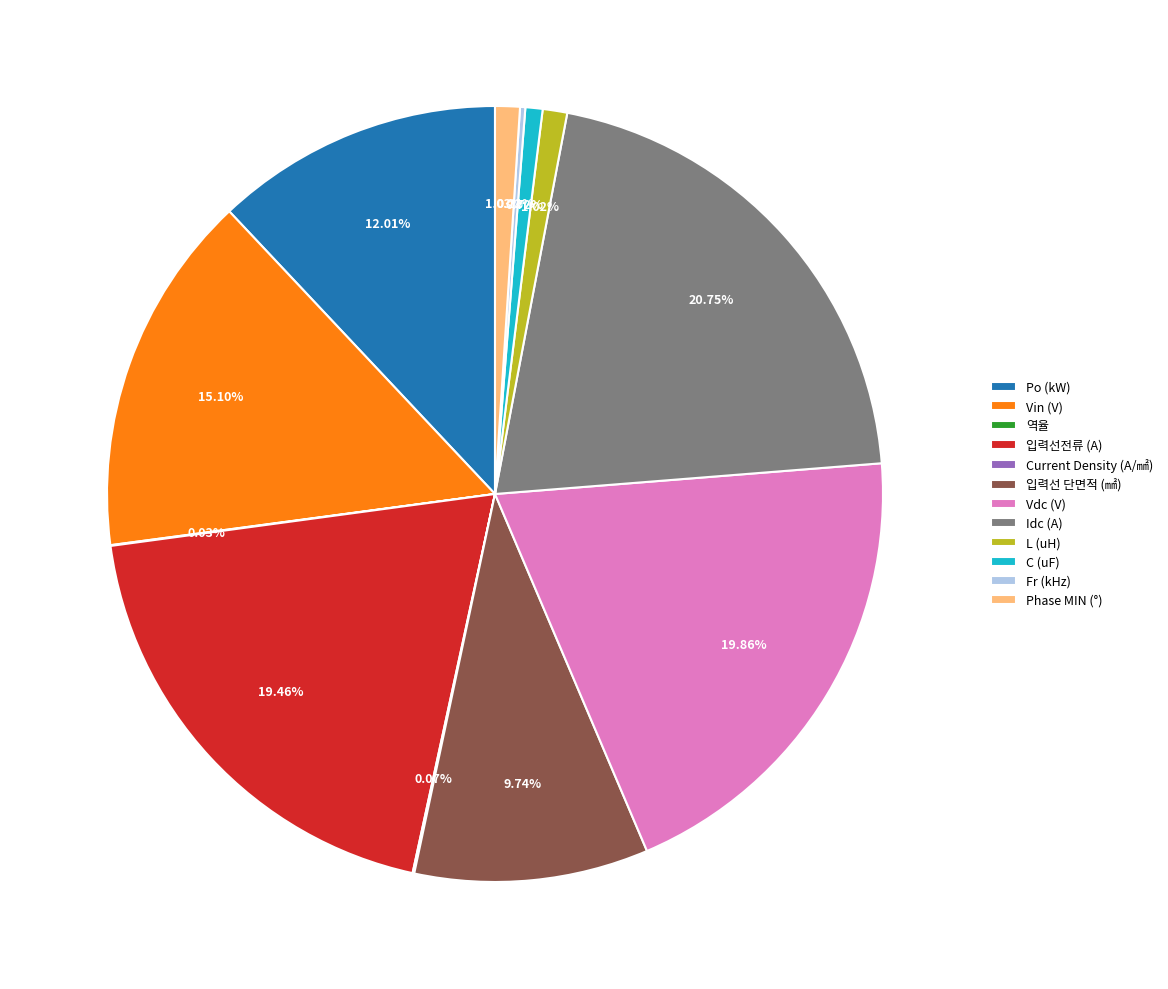

True or false: Idc (A) accounts for 31% of the total.

False